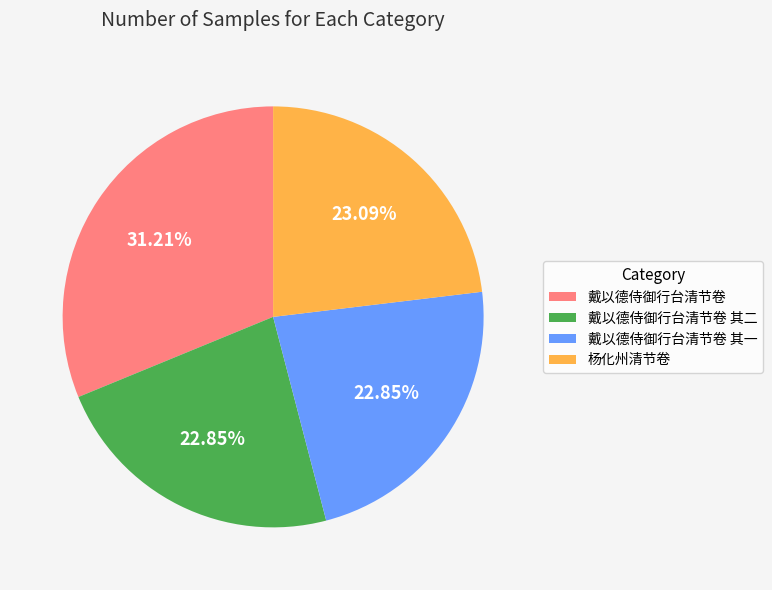

Approximately how many times larger is the value at 戴以德侍御行台清节卷 compared to 戴以德侍御行台清节卷 其二?

1.4